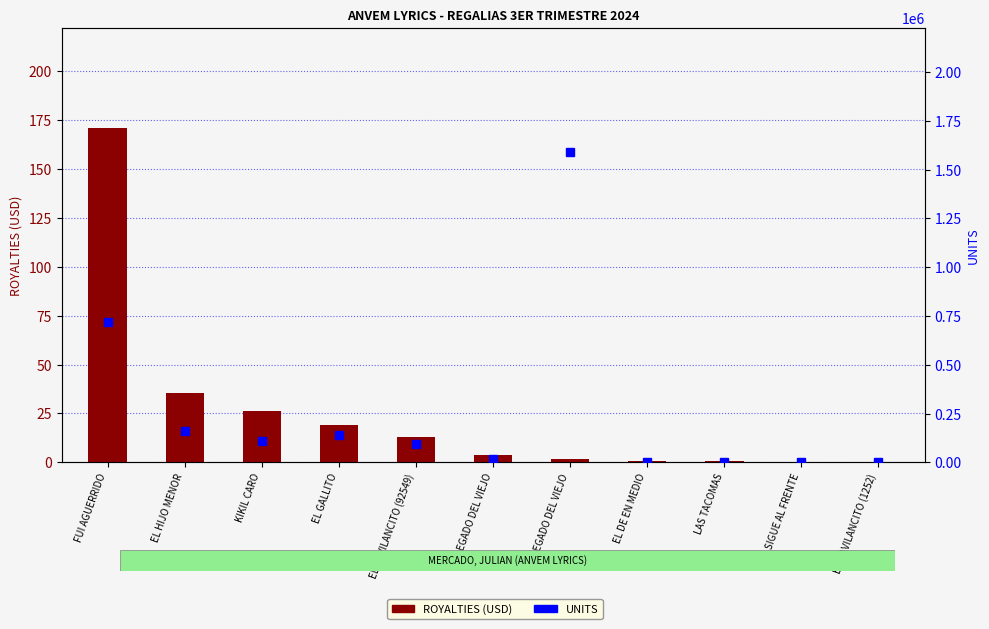

What is the difference between the ROYALTIES (USD) values at LEGADO DEL VIEJO and EL GALLITO?

15.0